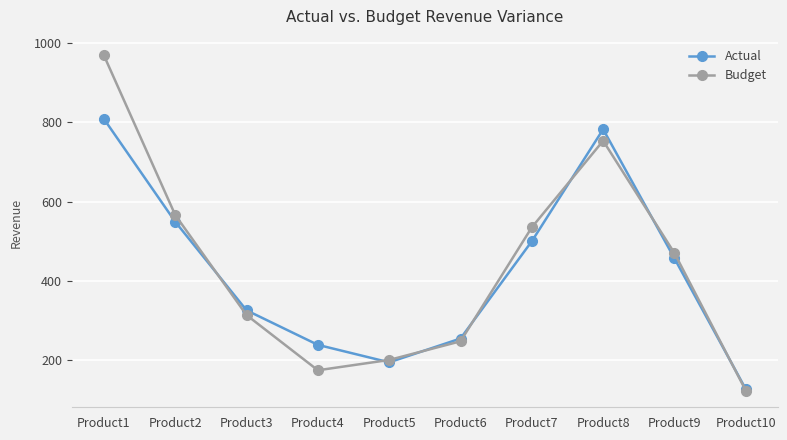

True or false: Budget has more than 2 points higher than both neighbors.

False